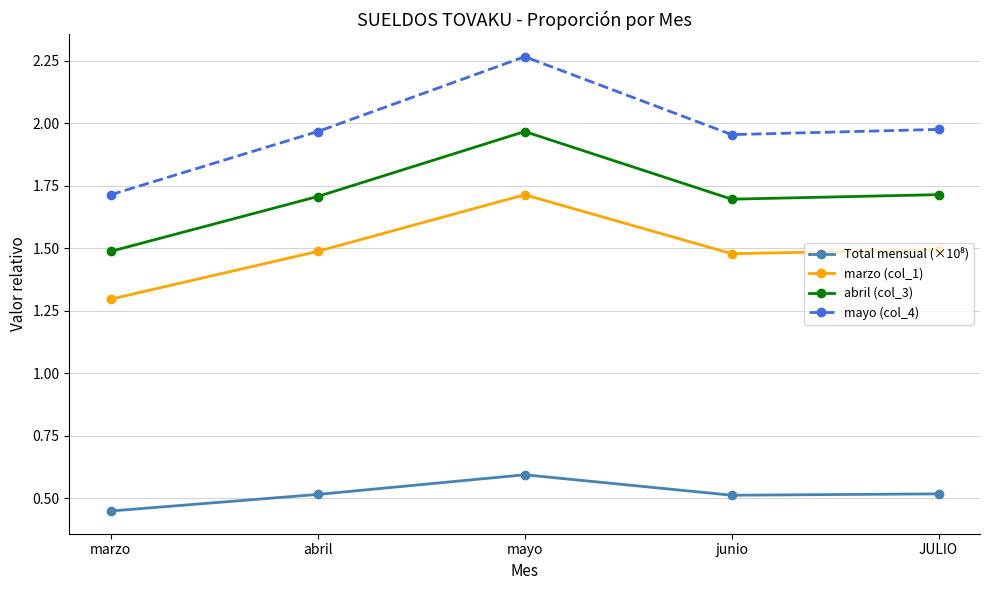

True or false: marzo (col_1) and abril (col_3) cross at least once.

False